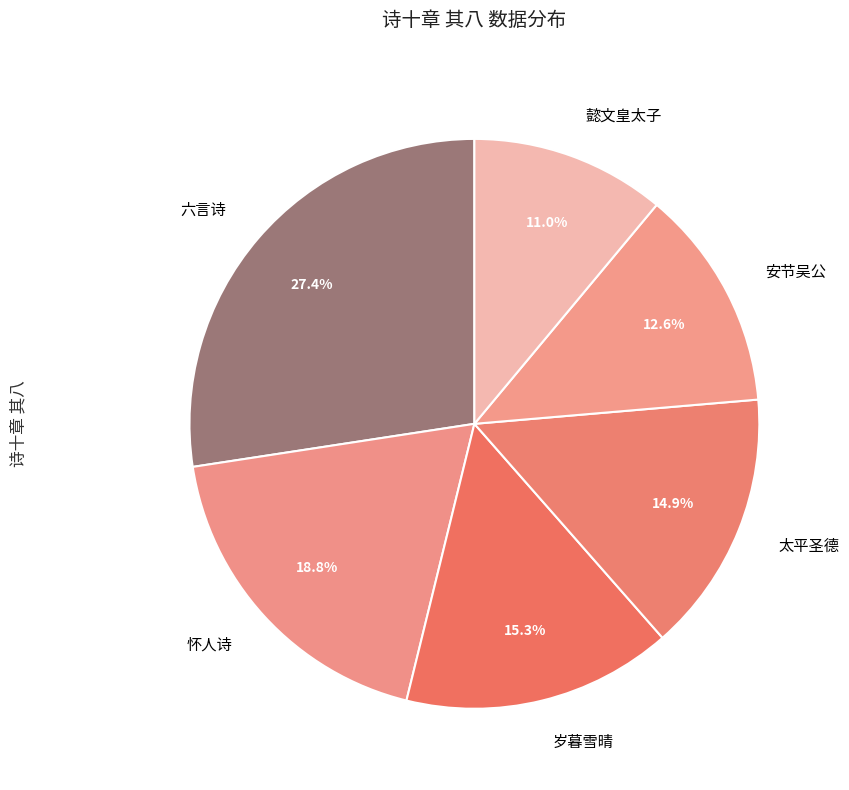

How many slices are in this pie chart?

6